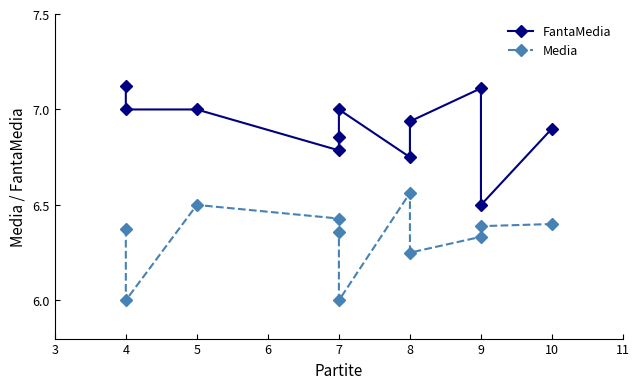

True or false: Media and FantaMedia intersect in this chart.

False